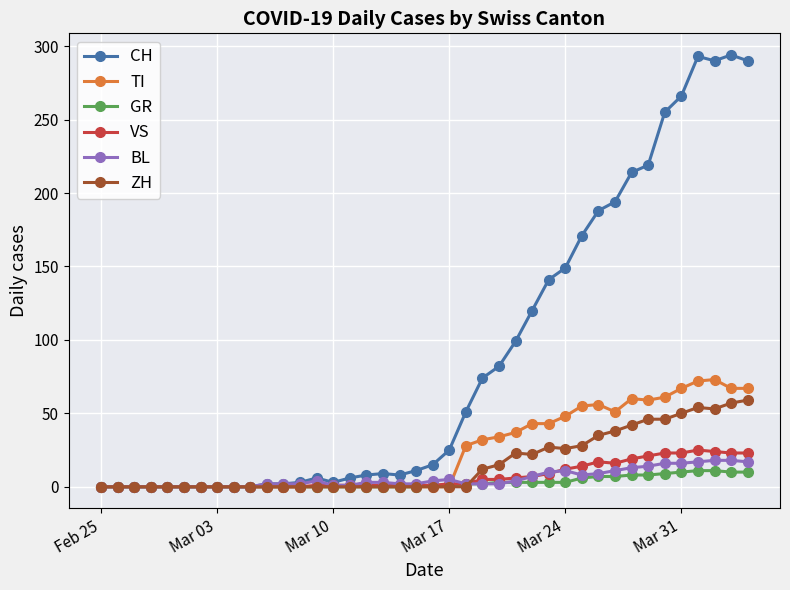

What is the highest value of the GR series?

11